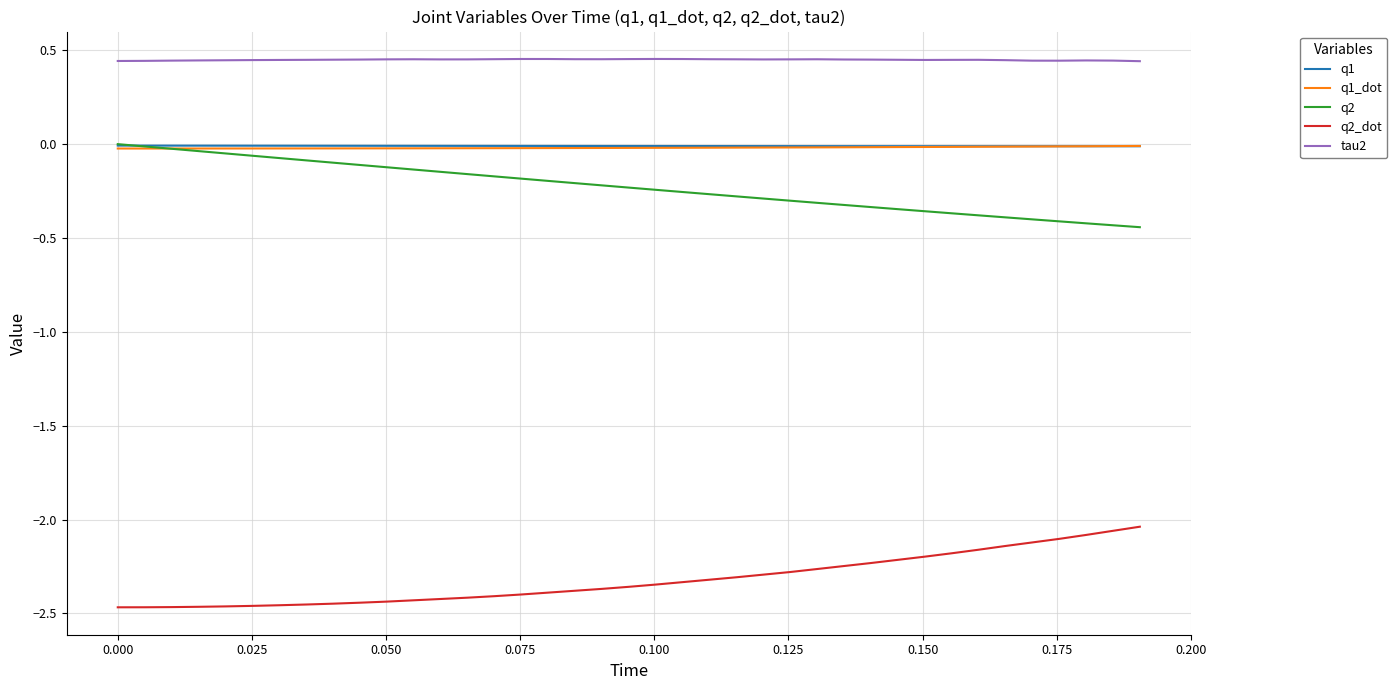

What is the sum of all q2 values?

-8.9